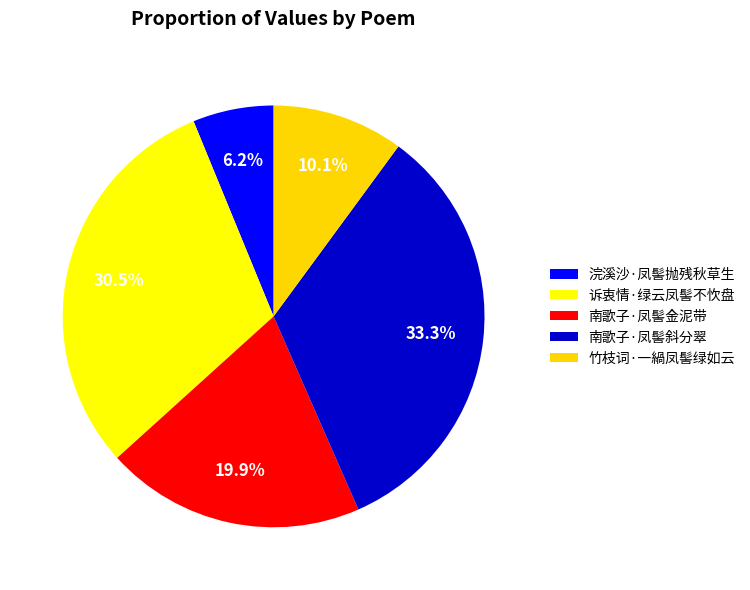

How many segments does this pie chart have?

5